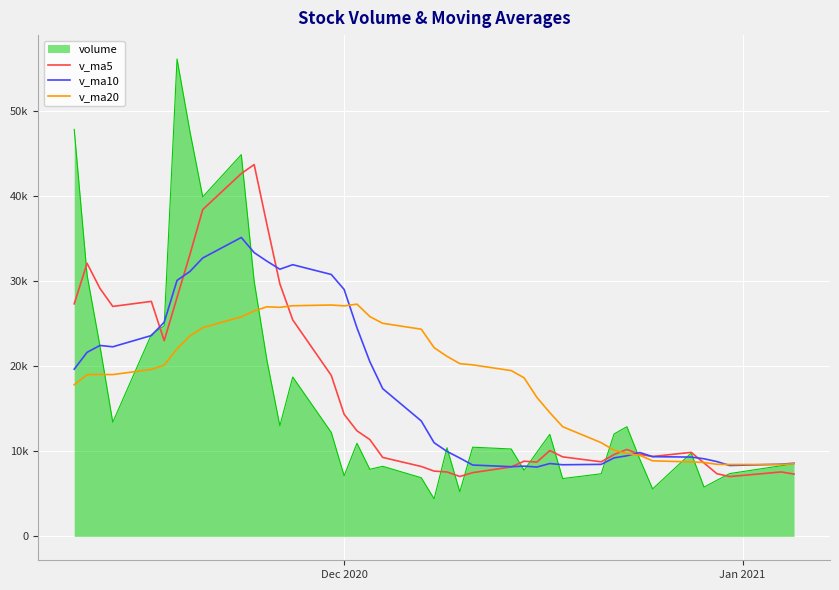

Is this an area chart (filled region under the line)?

Yes